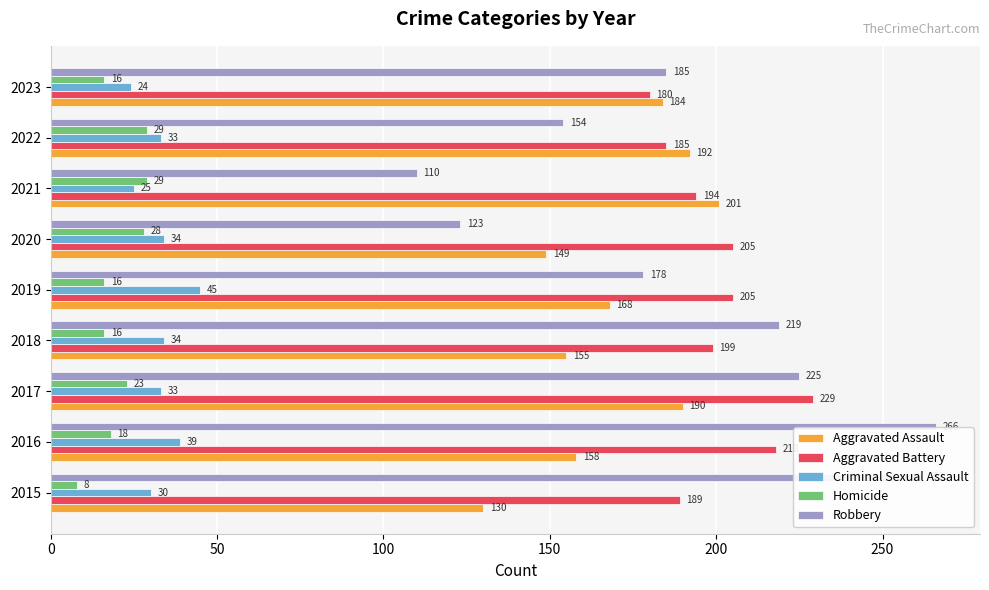

What is the spread (max minus min) of values at 2017?

206